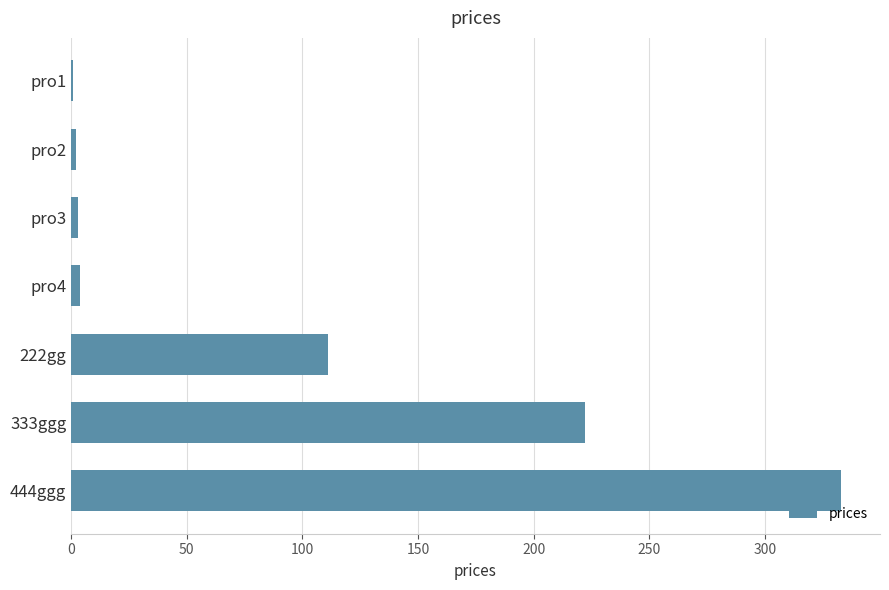

Which label corresponds to the largest value in the chart?

444ggg